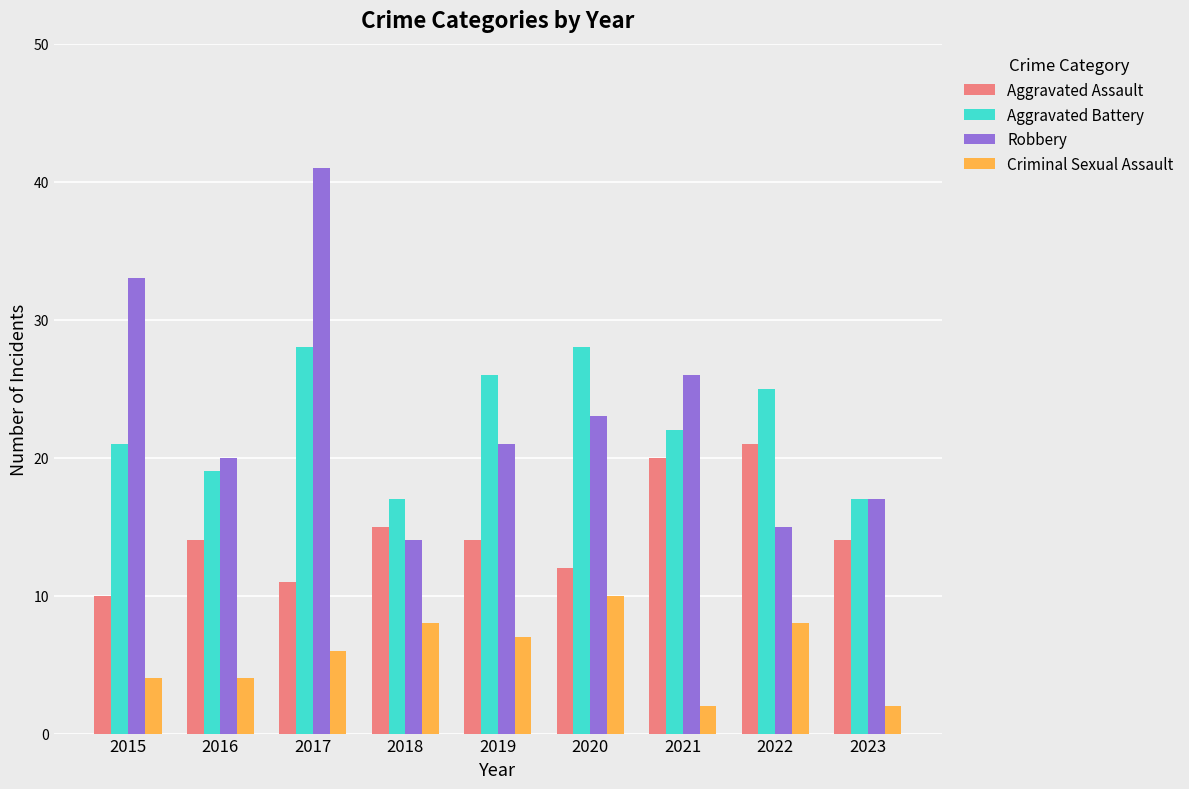

Reading left to right, what are all the values shown in this chart?

Aggravated Assault: 2015=10	2016=14	2017=11	2018=15	2019=14	2020=12	2021=20	2022=21	2023=14
Aggravated Battery: 2015=21	2016=19	2017=28	2018=17	2019=26	2020=28	2021=22	2022=25	2023=17
Robbery: 2015=33	2016=20	2017=41	2018=14	2019=21	2020=23	2021=26	2022=15	2023=17
Criminal Sexual Assault: 2015=4	2016=4	2017=6	2018=8	2019=7	2020=10	2021=2	2022=8	2023=2